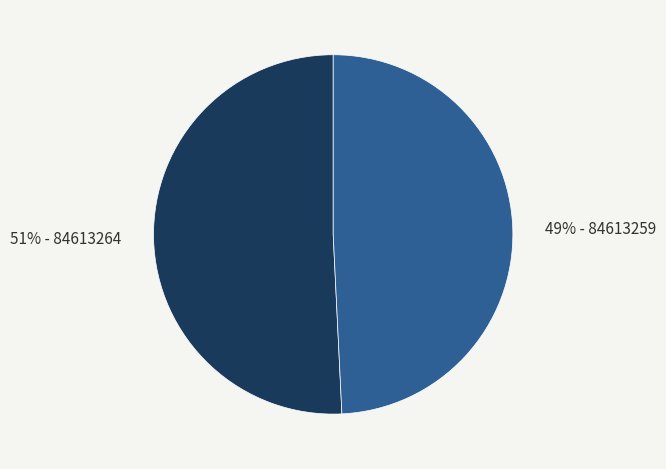

Count the number of slices in the pie.

2